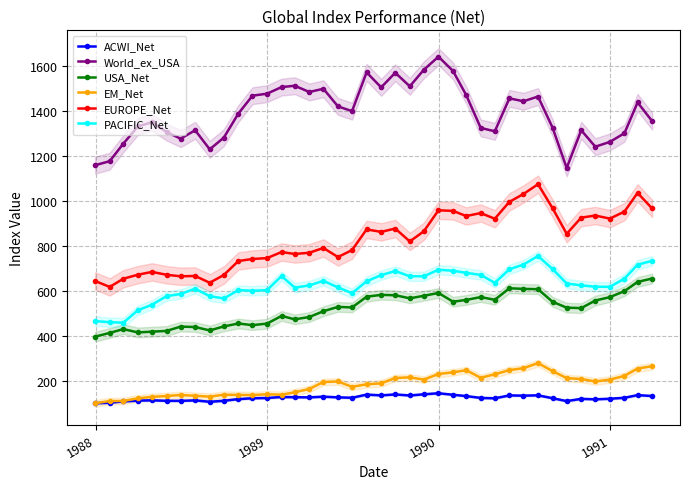

What are all the series names shown in the legend?

ACWI_Net, World_ex_USA, USA_Net, EM_Net, EUROPE_Net, PACIFIC_Net